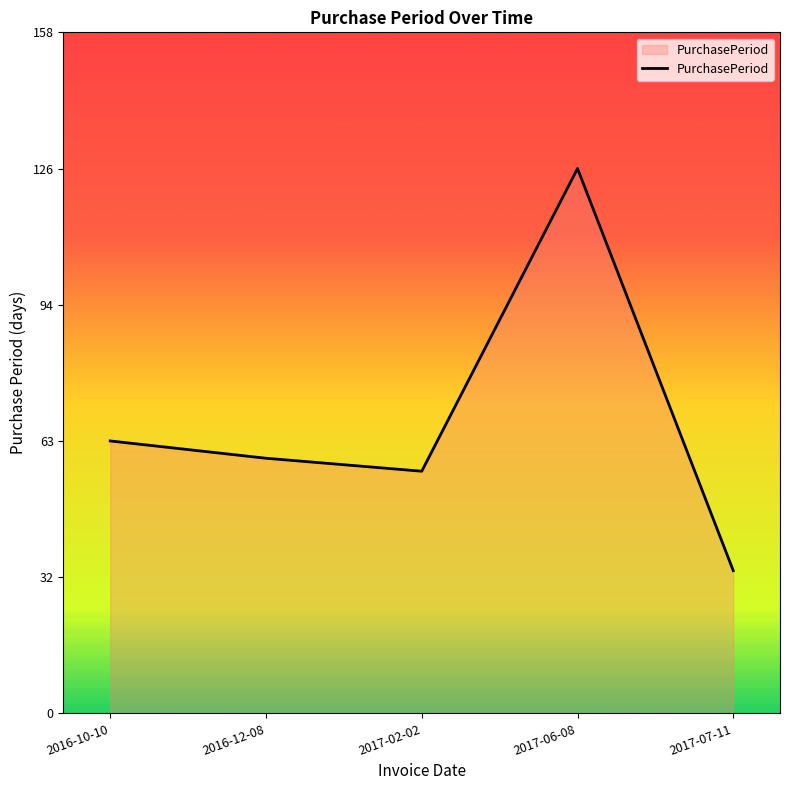

Approximately how many times larger is the value at 2017-02-02 compared to 2017-07-11?

1.7